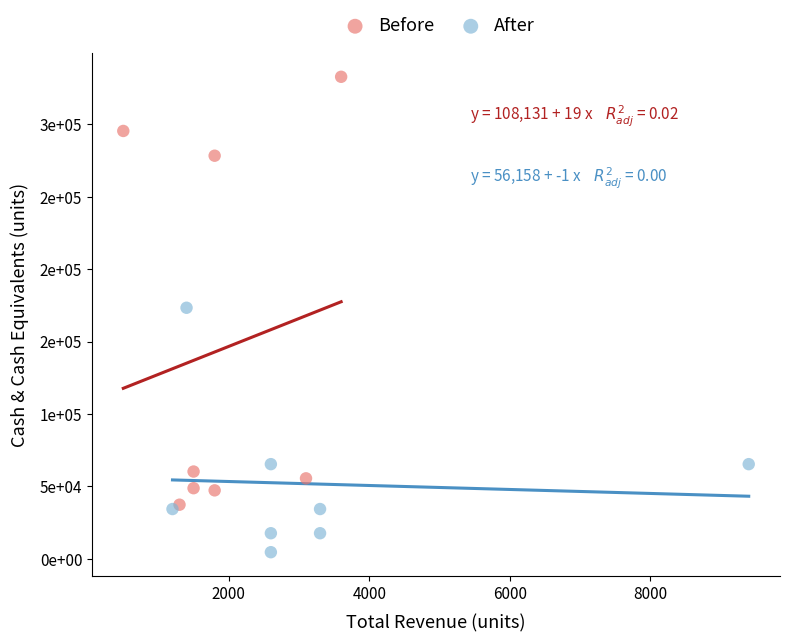

Which series reaches the maximum Y coordinate?

Before